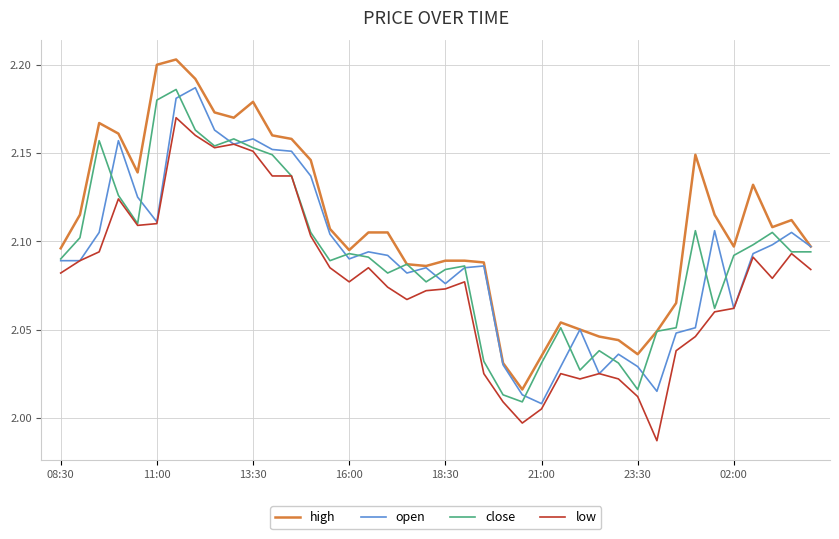

What is the sum of all close values?

83.7